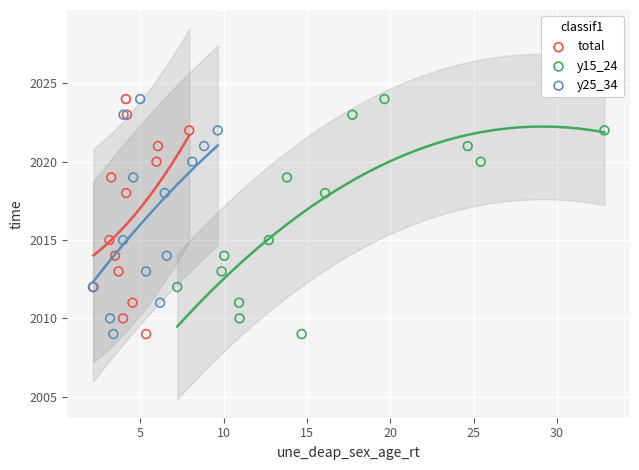

What are all the series names shown in the legend?

total, y15_24, y25_34